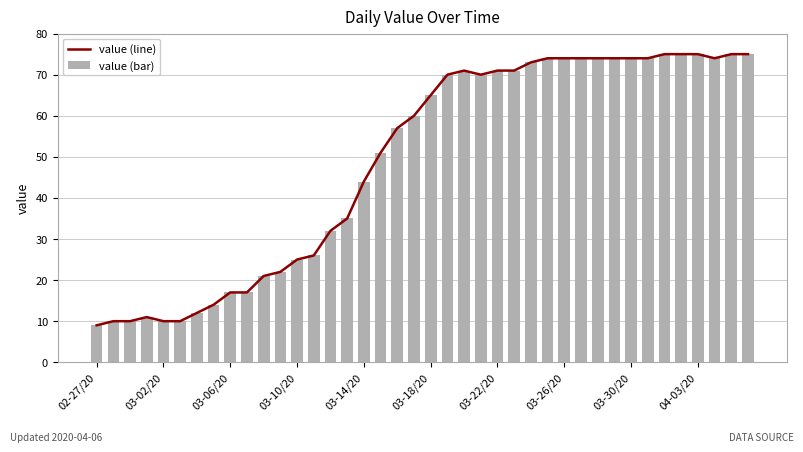

The value (line) series shows 12 at 02-27/20. True or false?

False